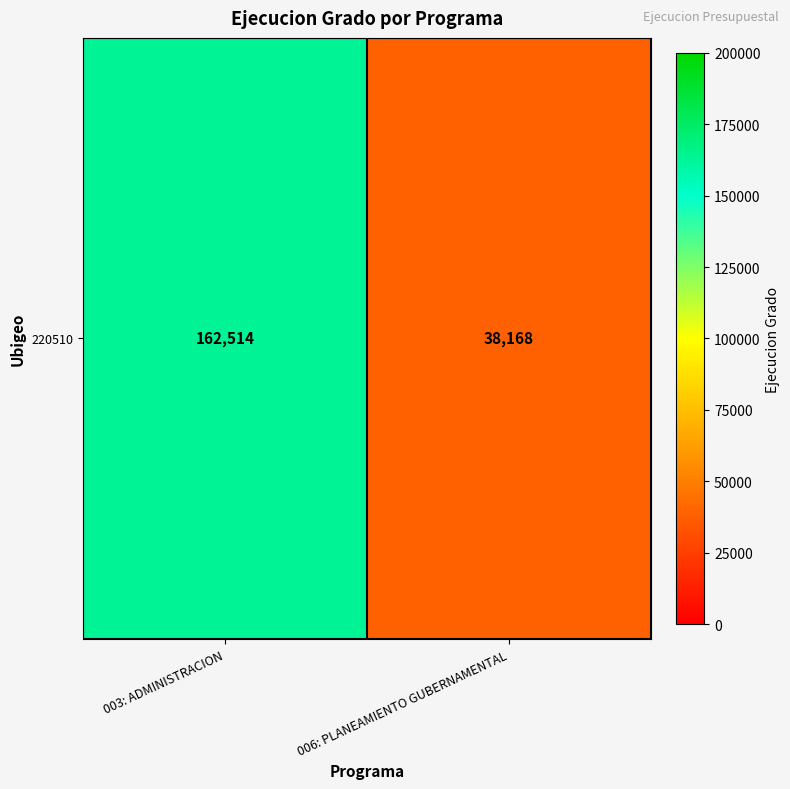

List the labels in order of value, smallest first.

006: PLANEAMIENTO GUBERNAMENTAL, 003: ADMINISTRACION